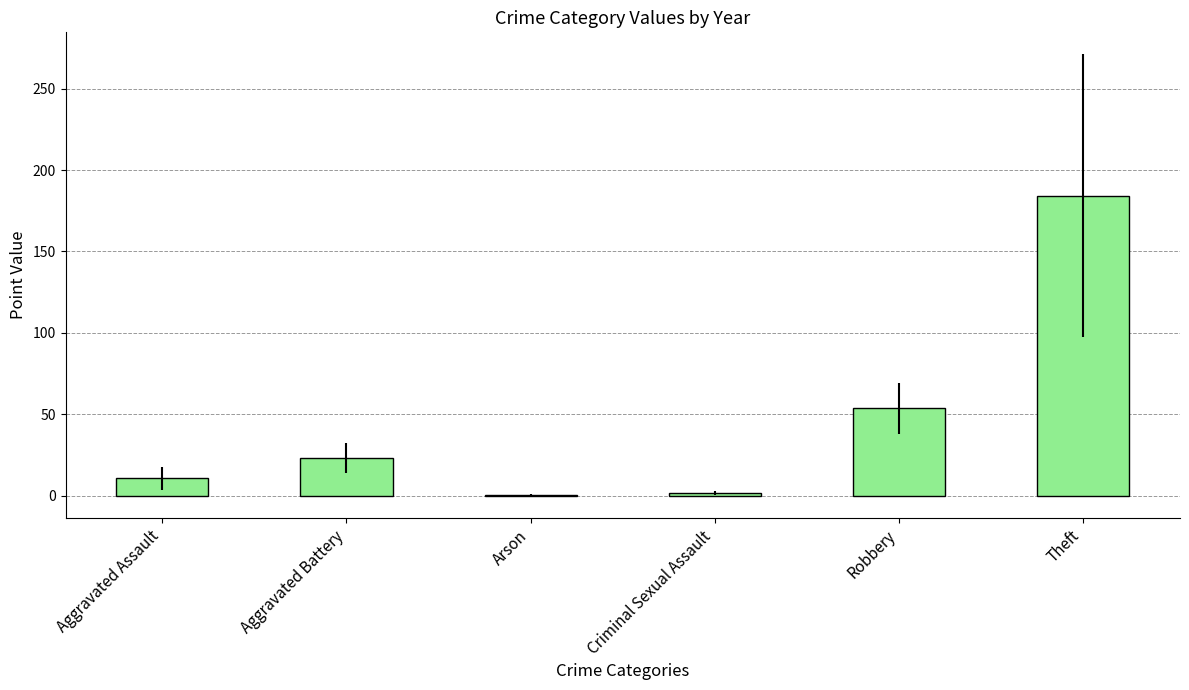

What is the value of the 2021 bar at the 2nd from the left?

23